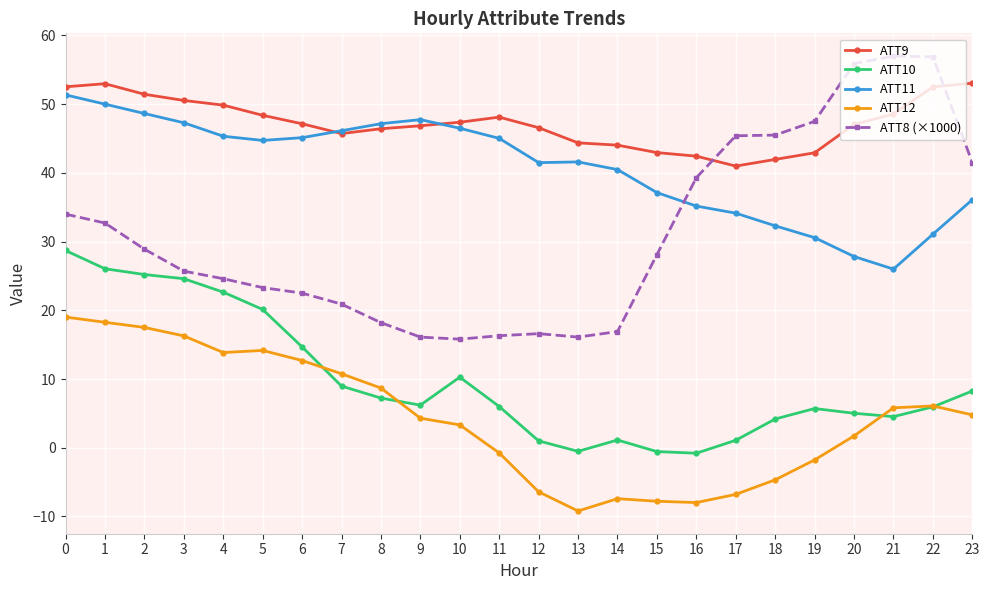

At 18, list the series in order from smallest to largest.

ATT12, ATT10, ATT11, ATT9, ATT8 (×1000)